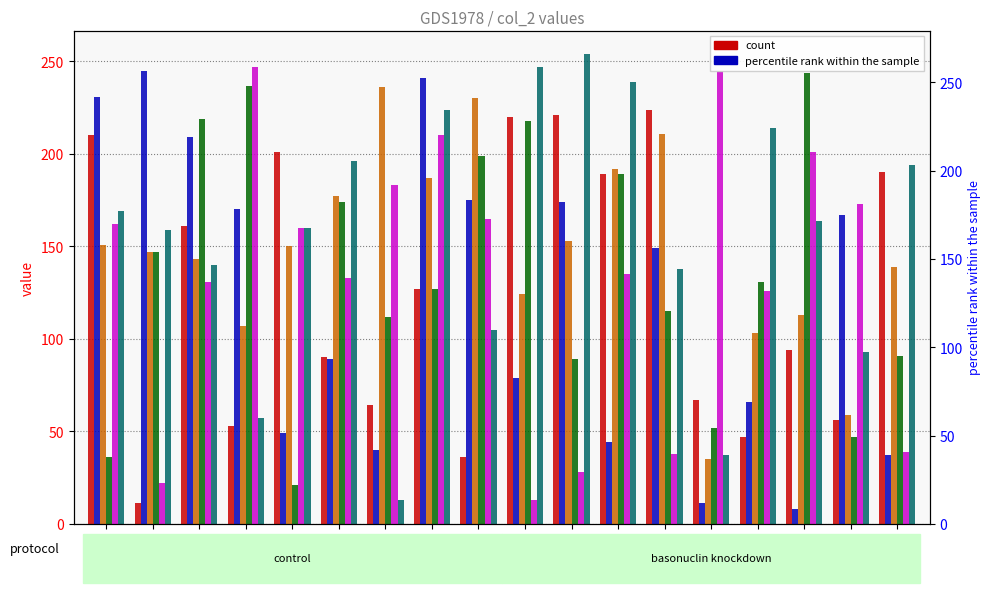

How many series are shown in this chart?

6